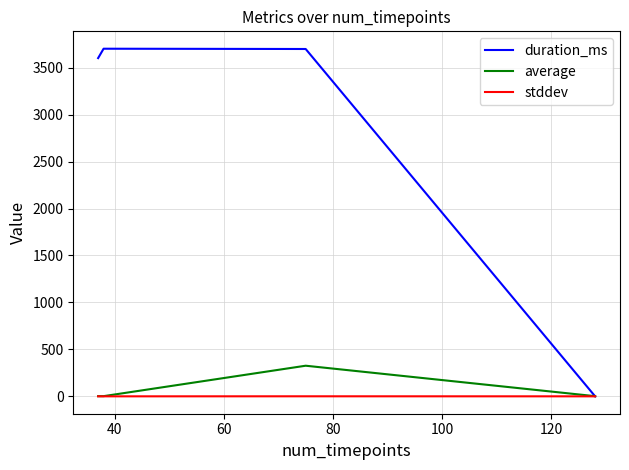

Rank the series by their maximum value, from lowest to highest.

stddev, average, duration_ms